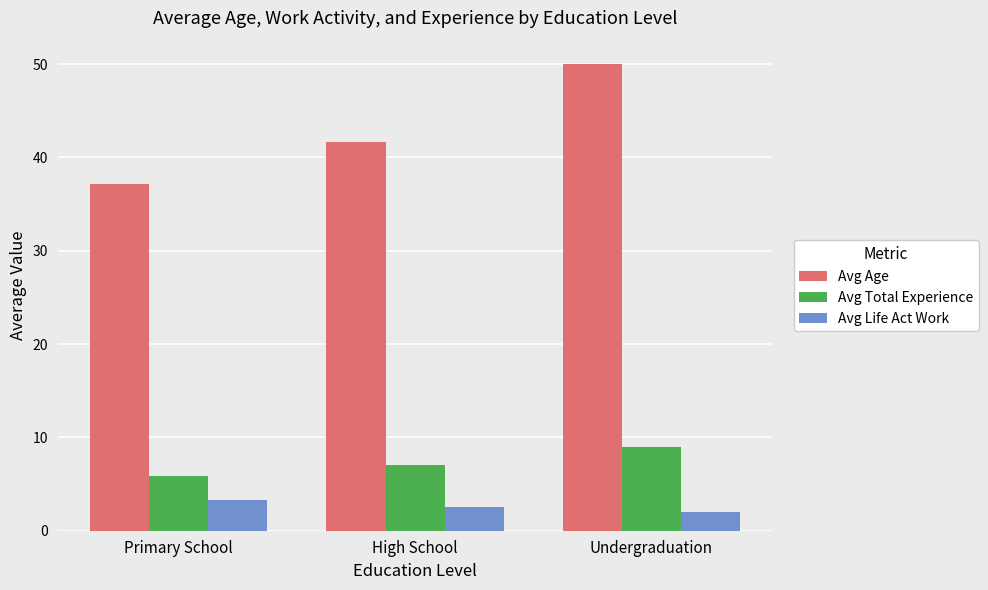

What position from the right is High School?

2